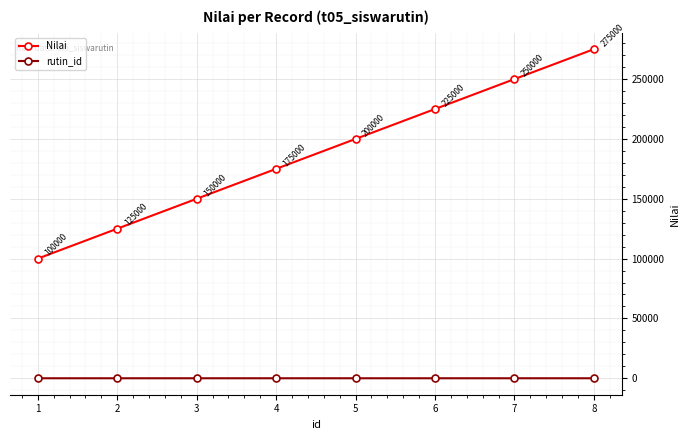

The value of rutin_id at 7 is 3. True or false?

True